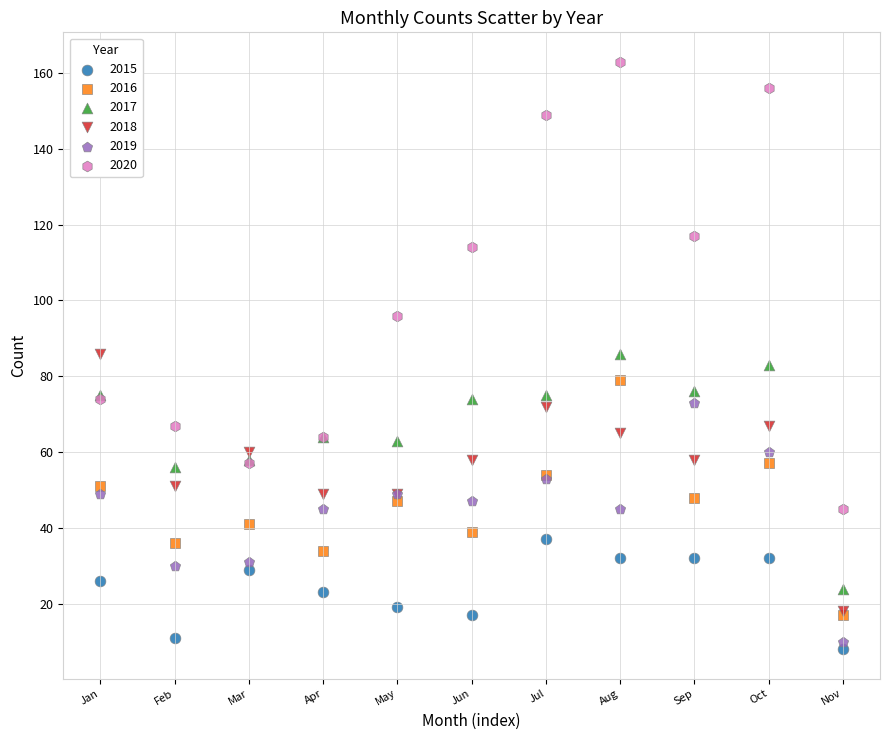

What are all the series names shown in the legend?

2015, 2016, 2017, 2018, 2019, 2020